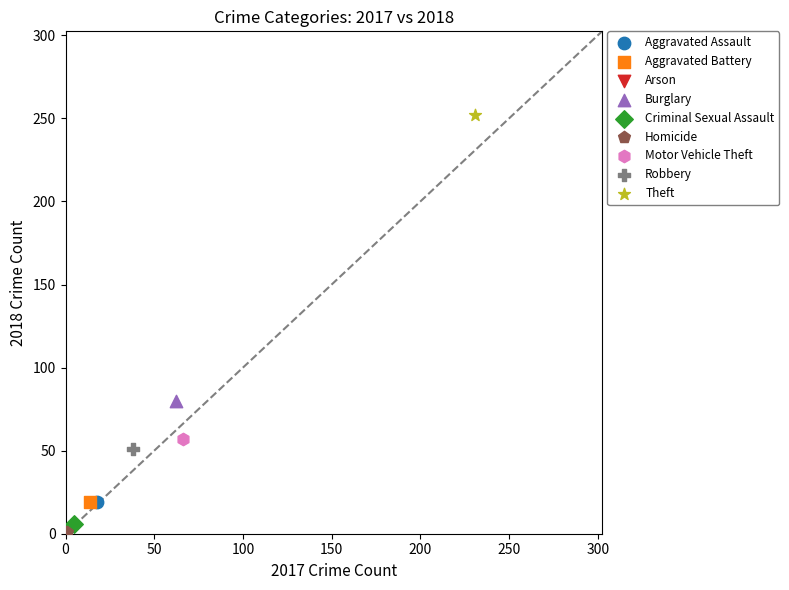

What are all the series names shown in the legend?

Aggravated Assault, Aggravated Battery, Arson, Burglary, Criminal Sexual Assault, Homicide, Motor Vehicle Theft, Robbery, Theft